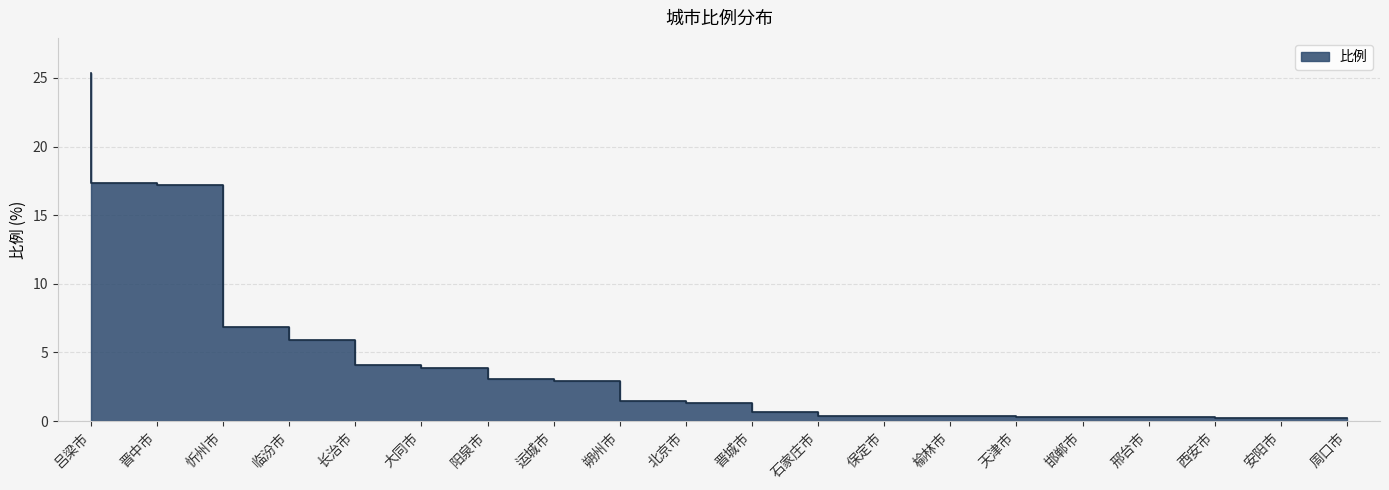

Approximately how many times larger is the value at 北京市 compared to 阳泉市?

0.4